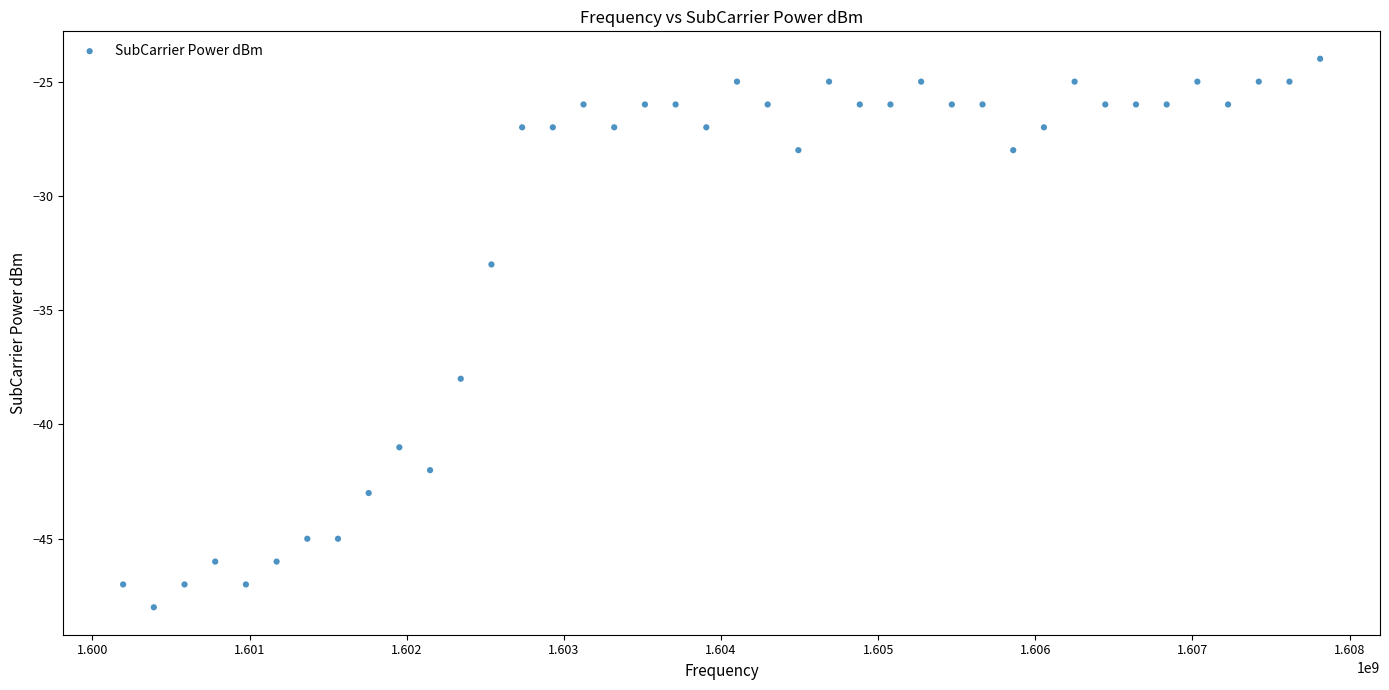

What is the range of Y values (max minus min)?

24